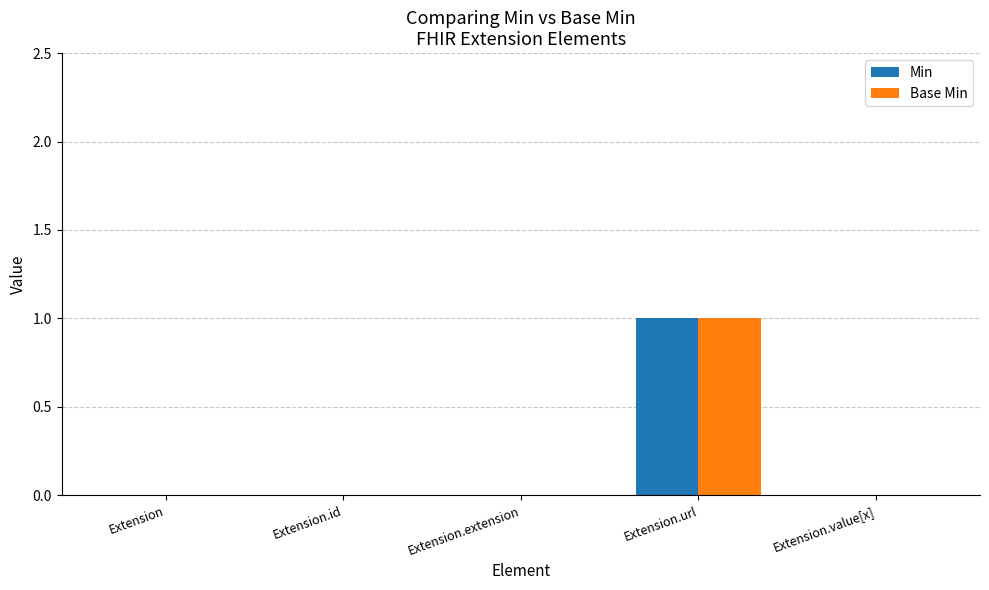

Reading left to right, what are all the values shown in this chart?

Min: Extension=0	Extension.id=0	Extension.extension=0	Extension.url=1	Extension.value[x]=0
Base Min: Extension=0	Extension.id=0	Extension.extension=0	Extension.url=1	Extension.value[x]=0